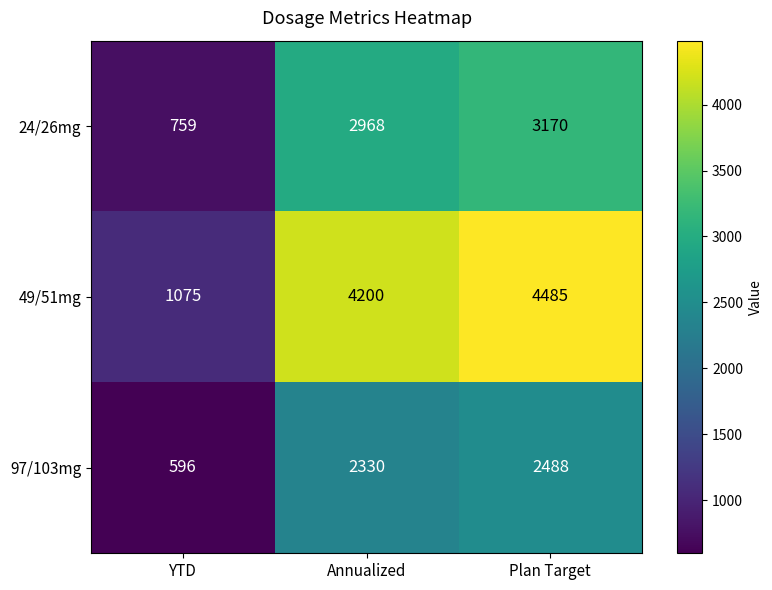

What is the maximum value for 97/103mg?

2488